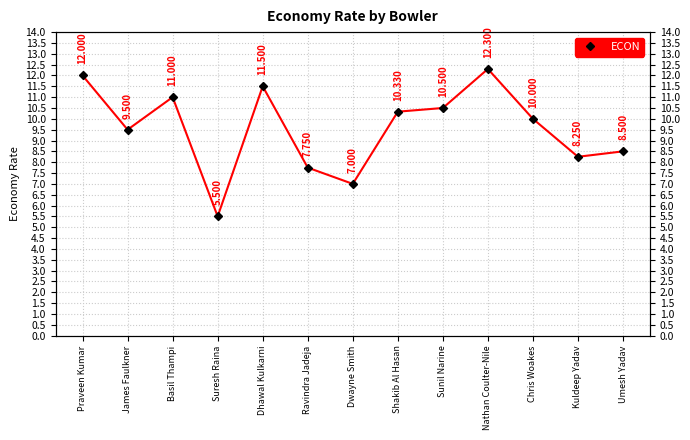

What position from the left is Praveen Kumar?

1